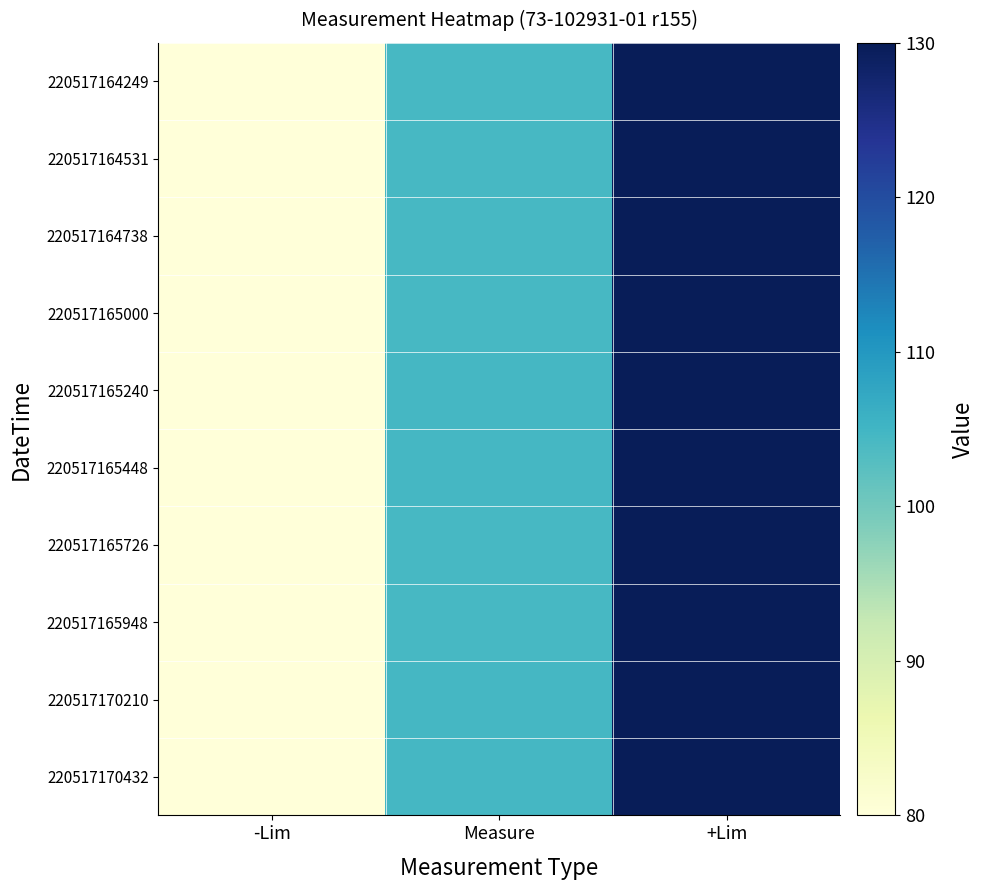

What is the spread (max minus min) of values at Measure?

0.1